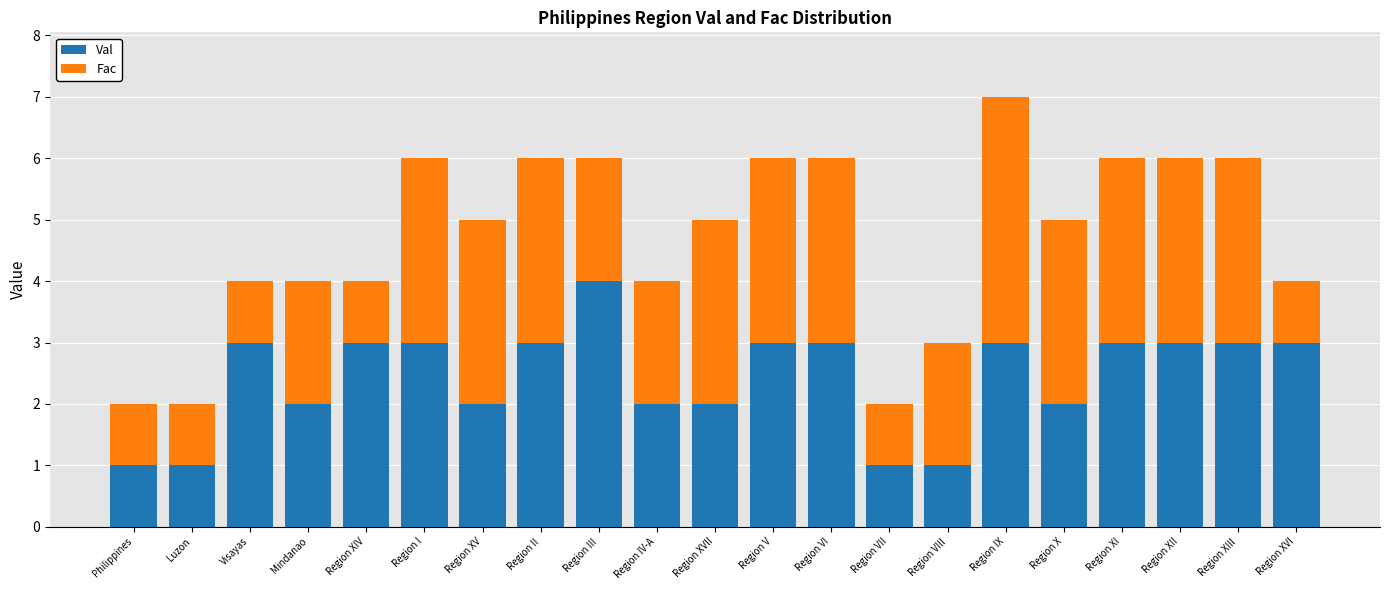

What is the approximate value of Val at Region I?

3